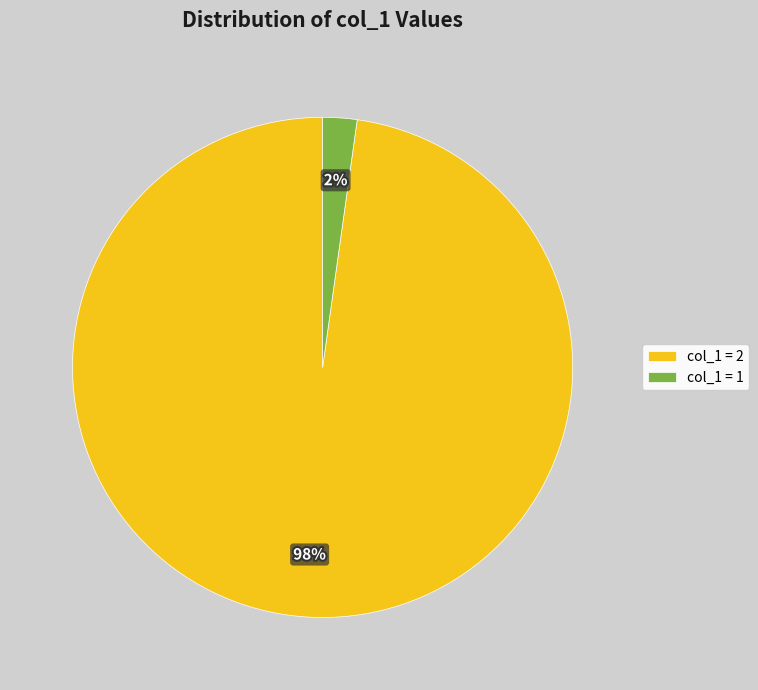

Which category accounts for the majority?

col_1 = 2